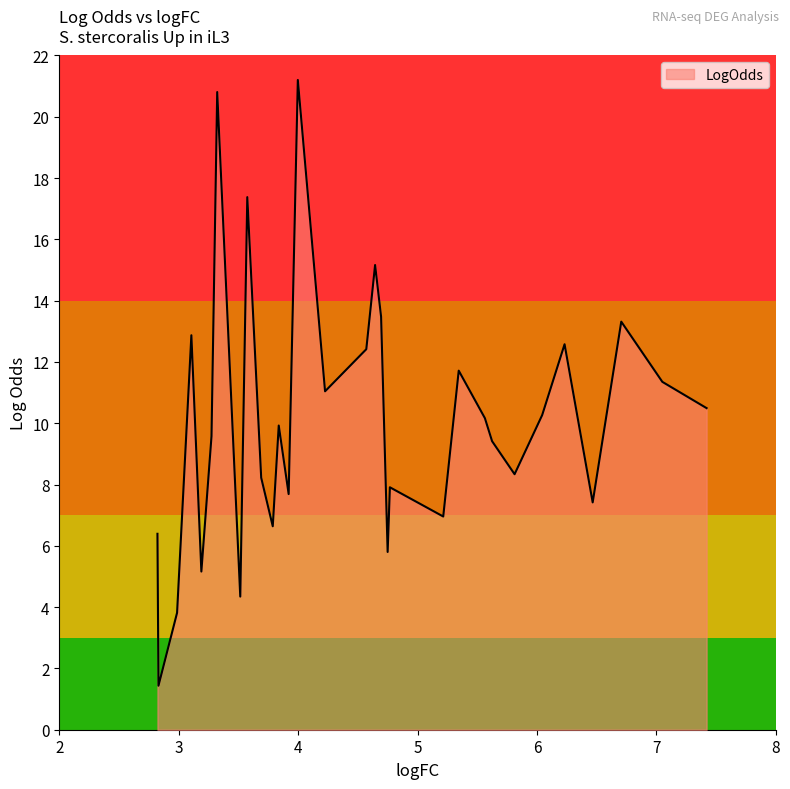

What is the maximum value shown in the chart?

21.2